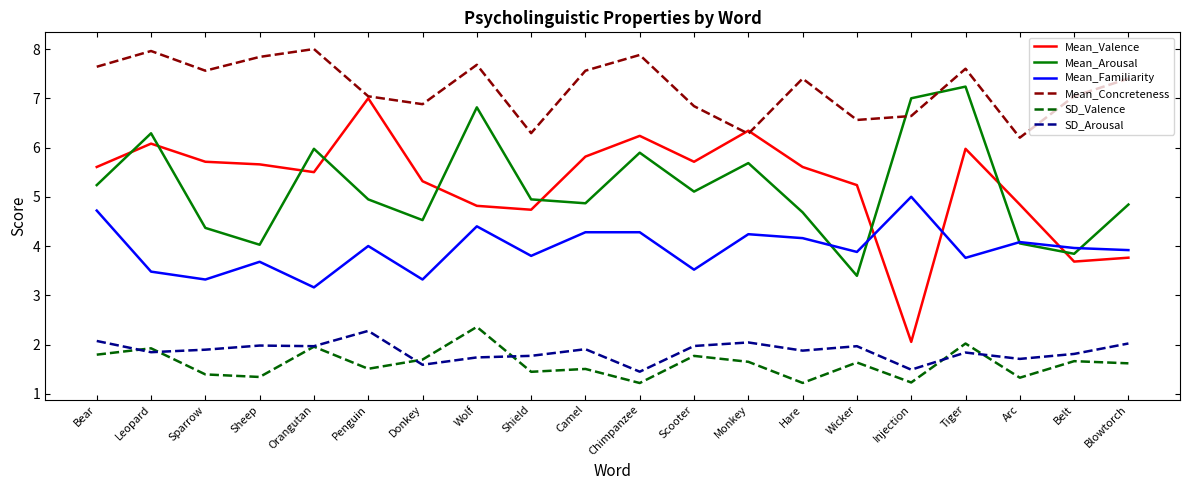

What position from the left is Bear?

1